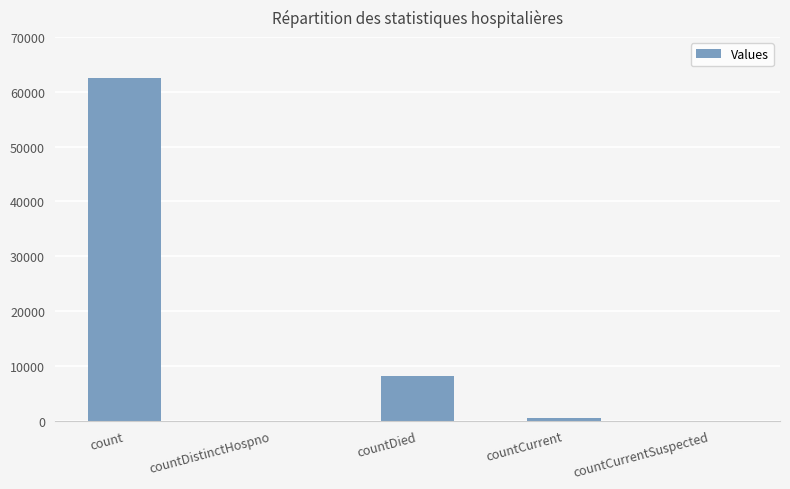

What is the change in value from countDistinctHospno to countDied?

+8161